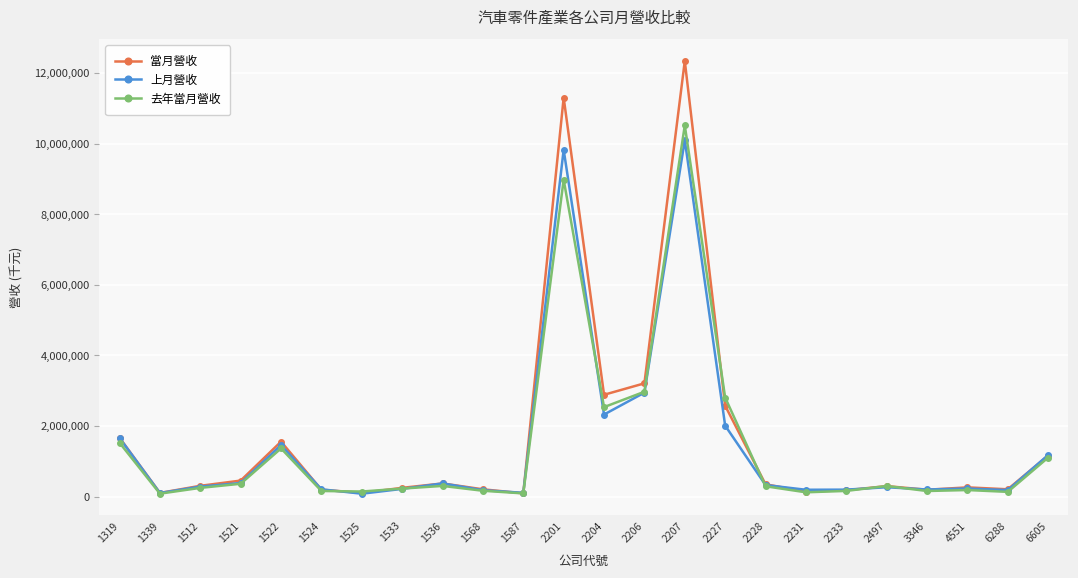

Is it true that 上月營收 equals 101741 at 1339?

True